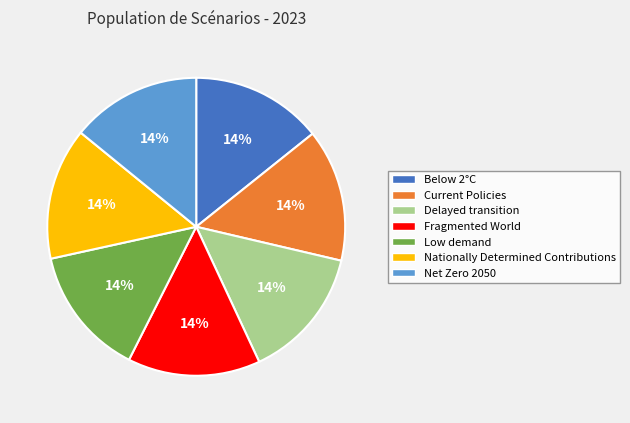

To the nearest percent, what percentage of the pie is Low demand?

14%